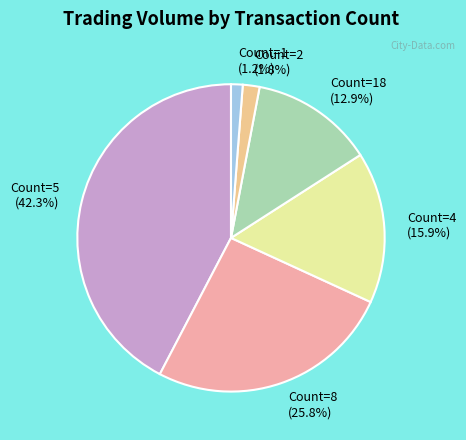

To the nearest percent, what is the average slice percentage?

17%